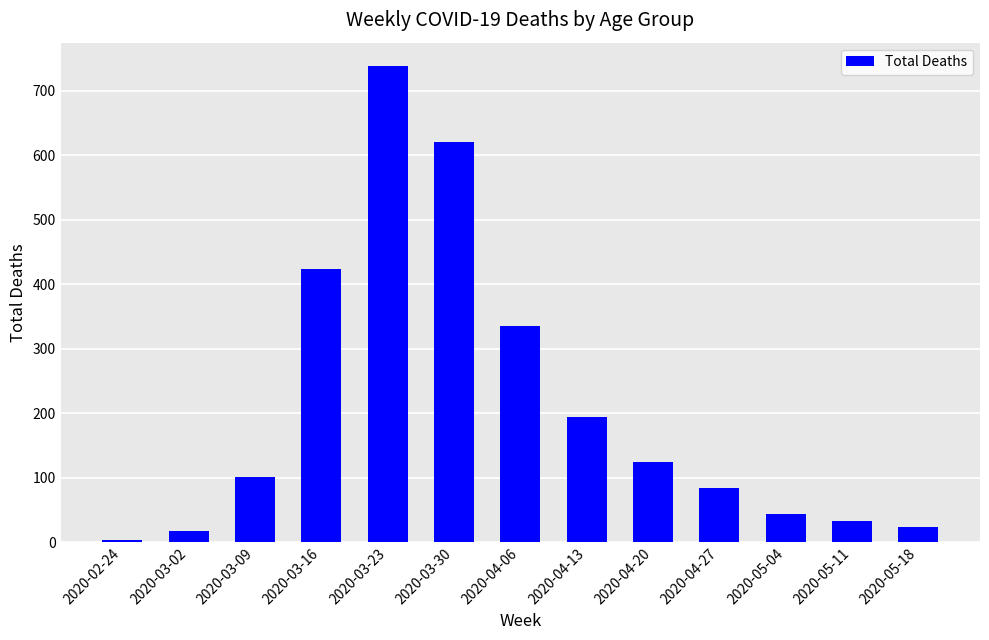

True or false: the data shows 24 at 2020-05-18.

True